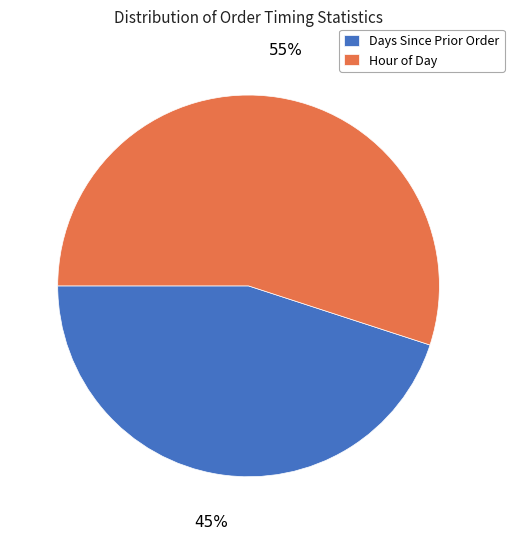

How many slices are in this pie chart?

2